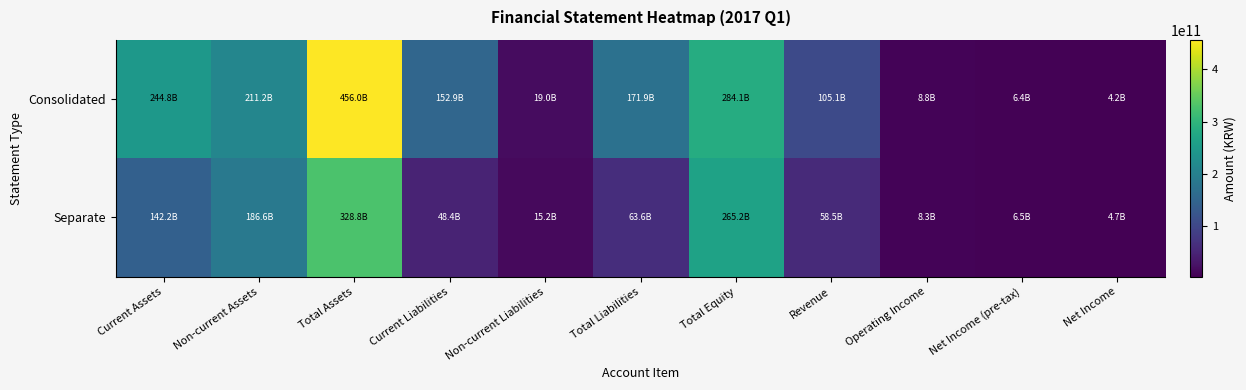

Rank the series by their maximum value, from highest to lowest.

Consolidated, Separate